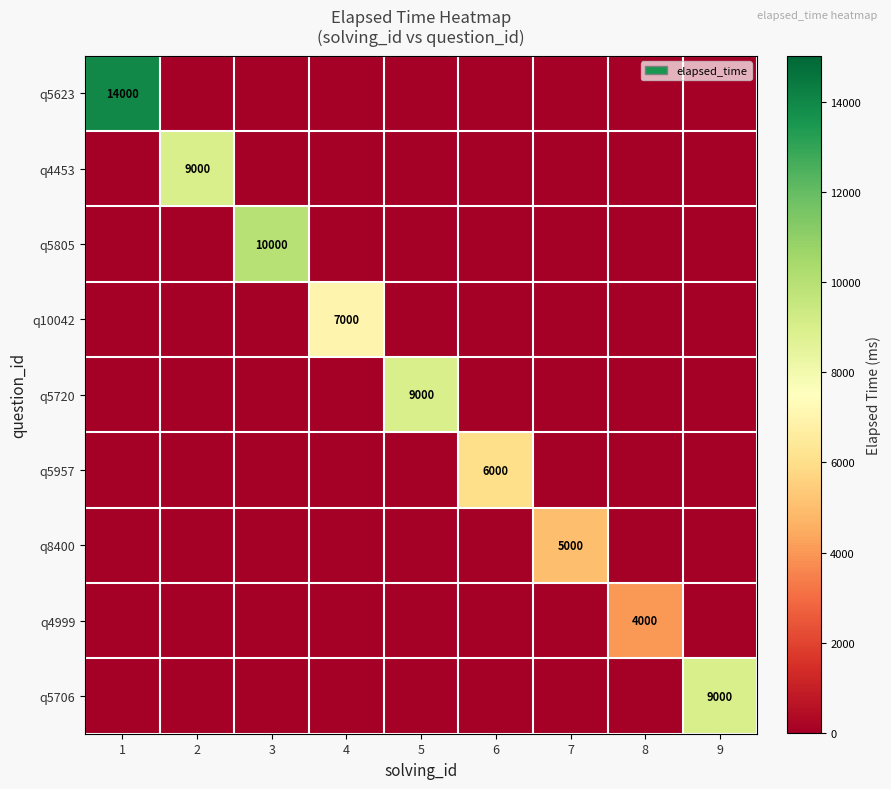

The value of q5957 at 6 is 2627. True or false?

False